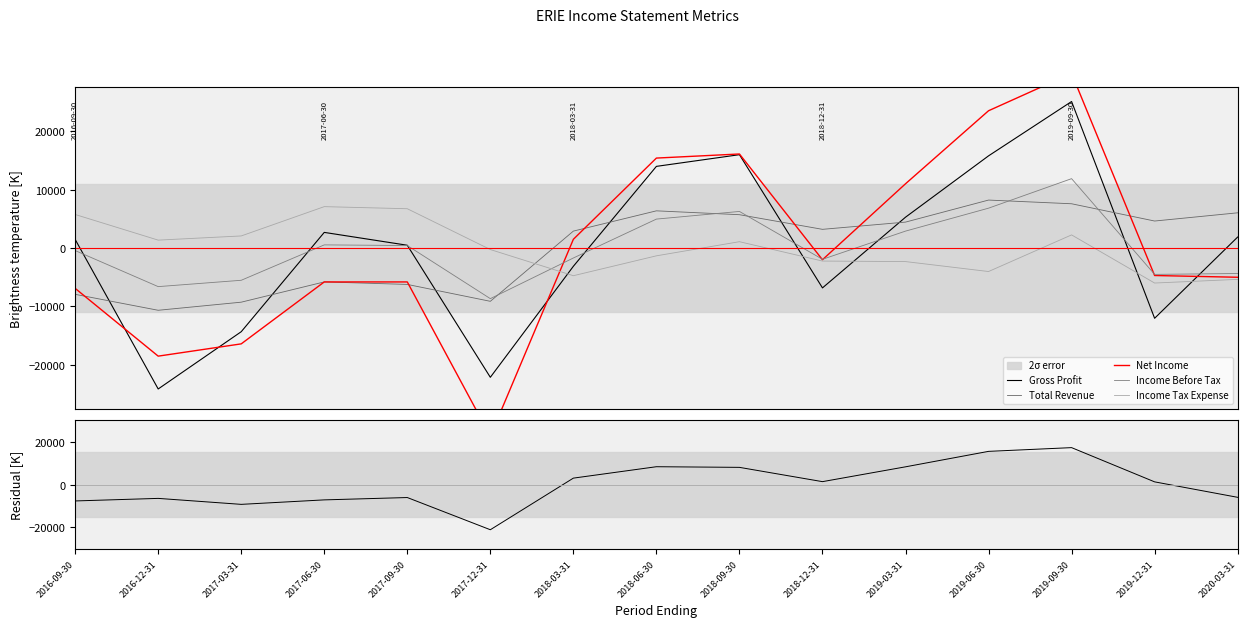

At which label does Income Tax Expense reach its peak?

2017-06-30